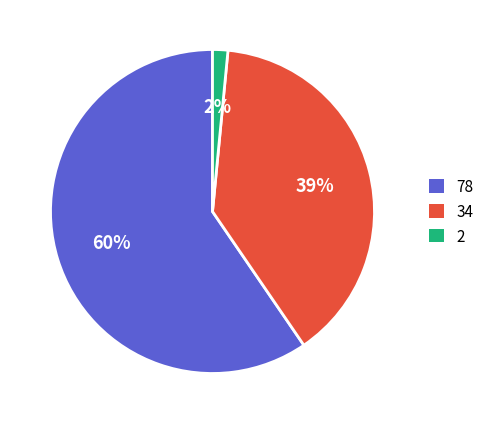

Rank the categories by value from lowest to highest.

2, 34, 78